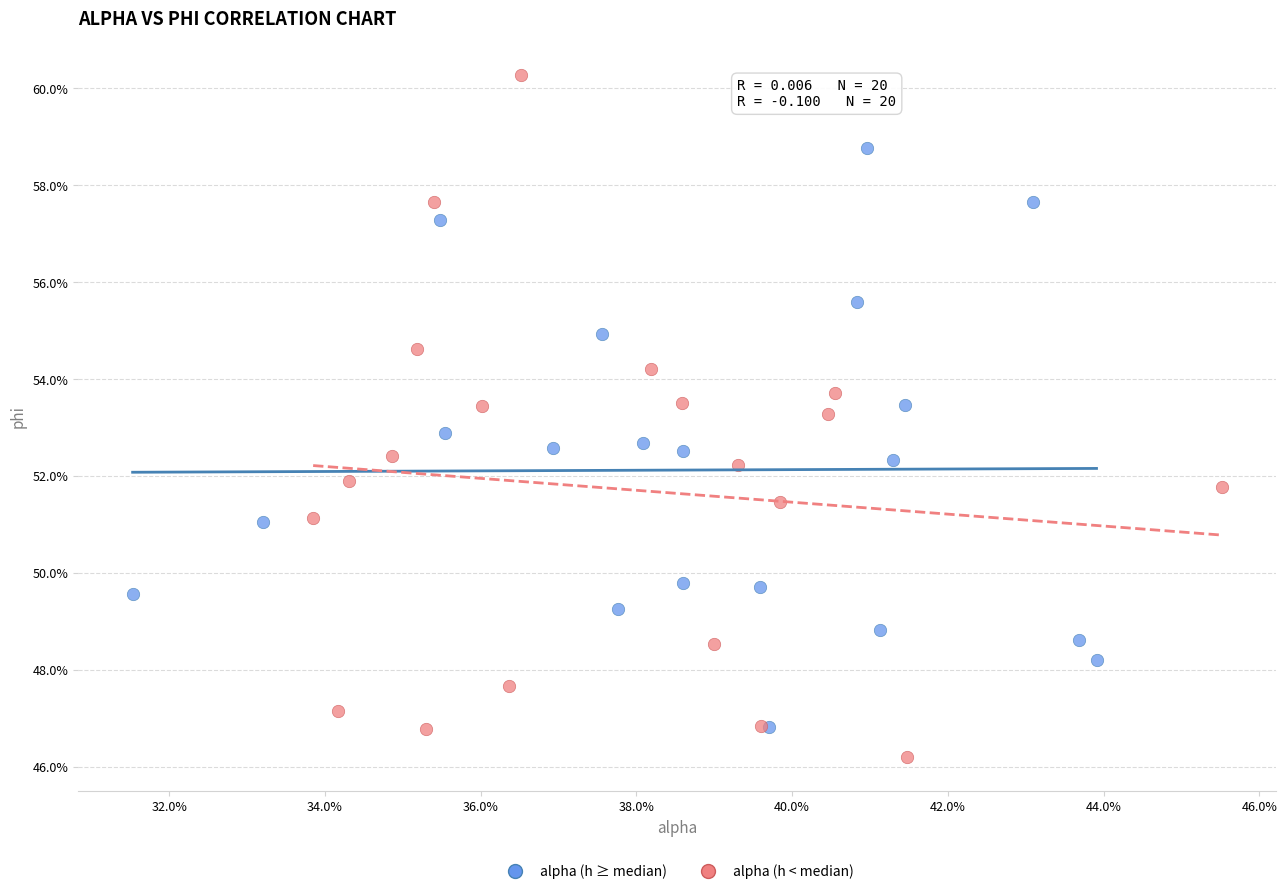

Which series reaches the maximum Y coordinate?

alpha (h < median)